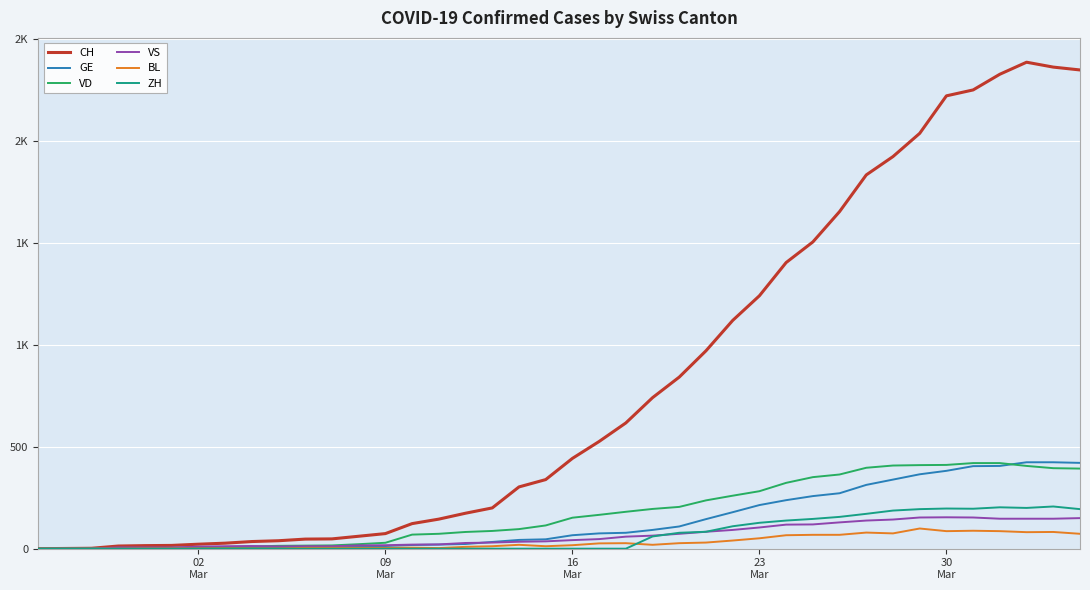

Does the chart have visible grid lines?

Yes